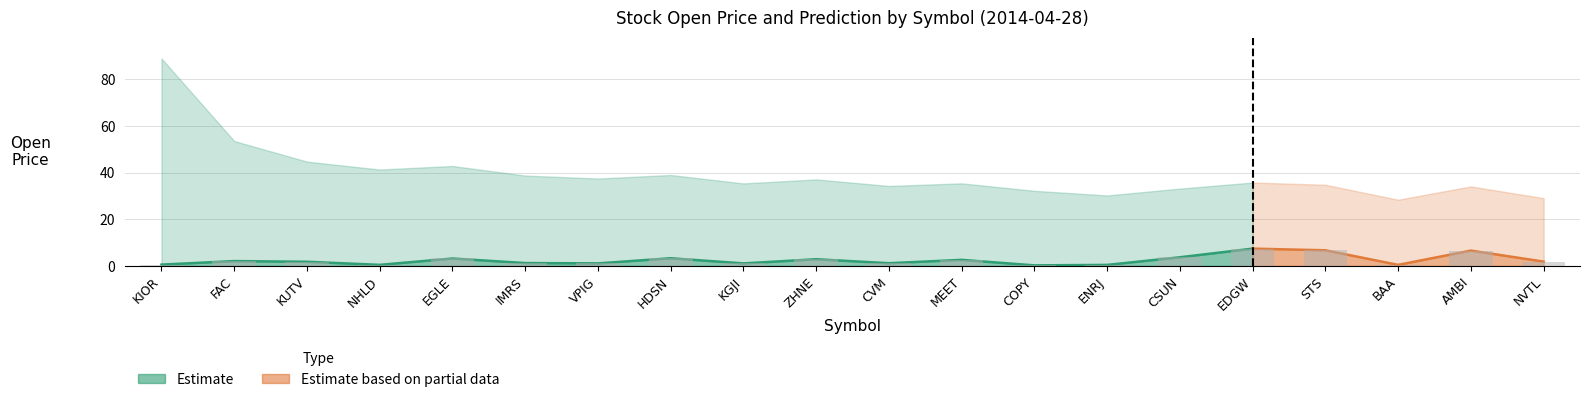

What is the average value?

2.5